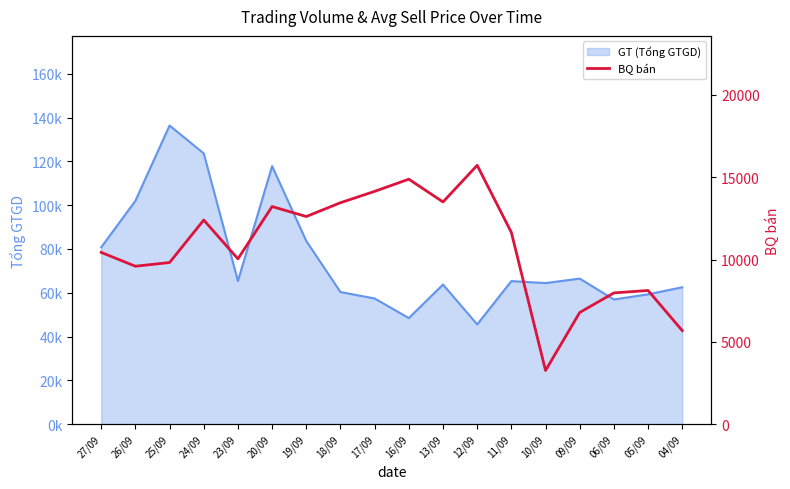

True or false: the data shows 4677 at 18/09.

False